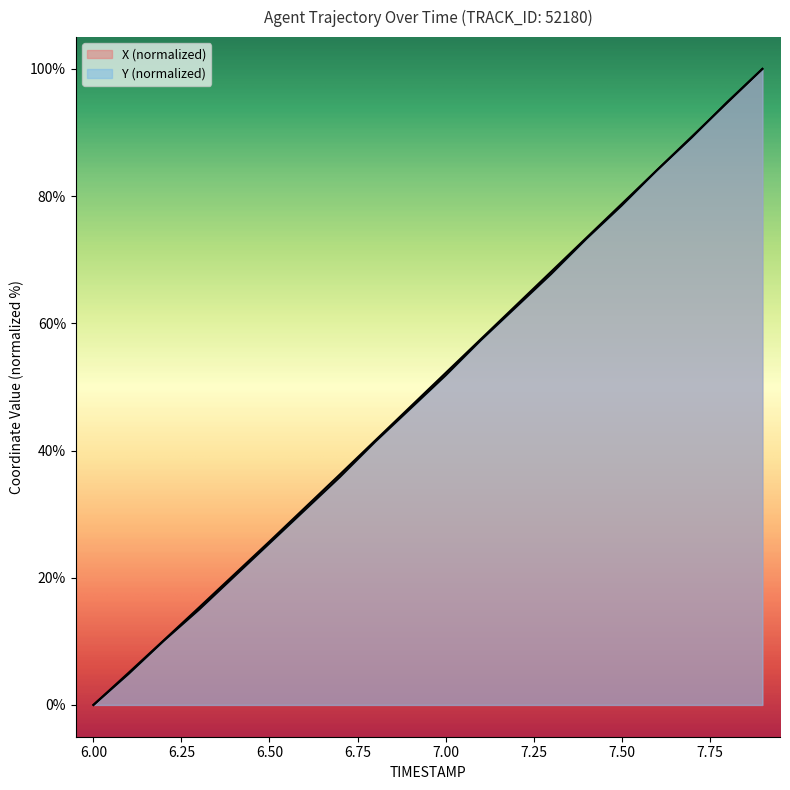

Count the number of categories in the chart.

20